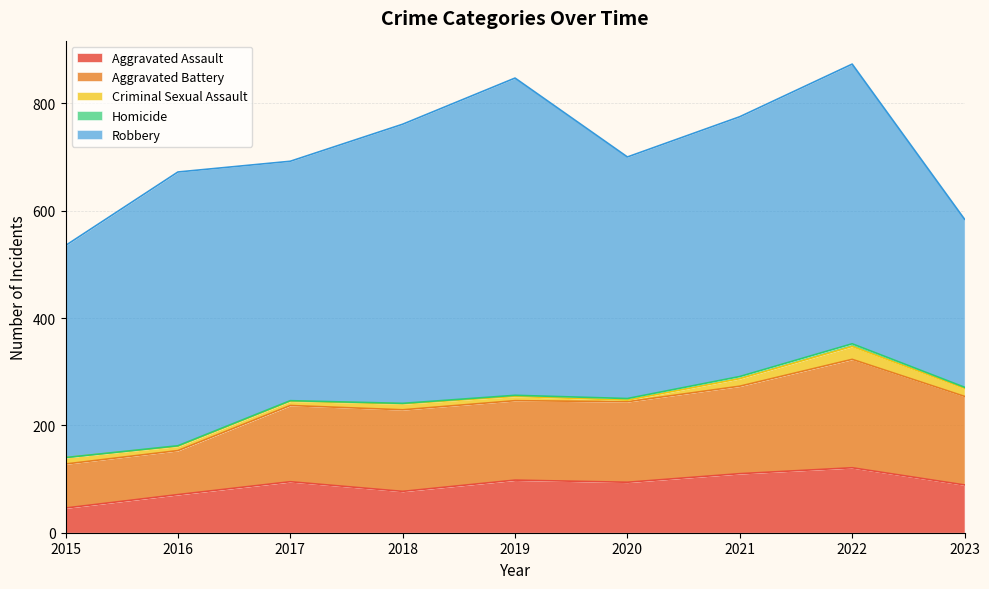

At which category does Aggravated Assault reach its first local peak?

2017